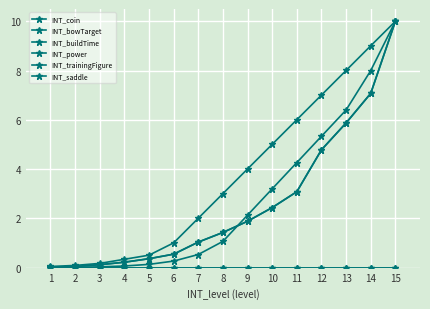

Is this an area chart (filled region under the line)?

No